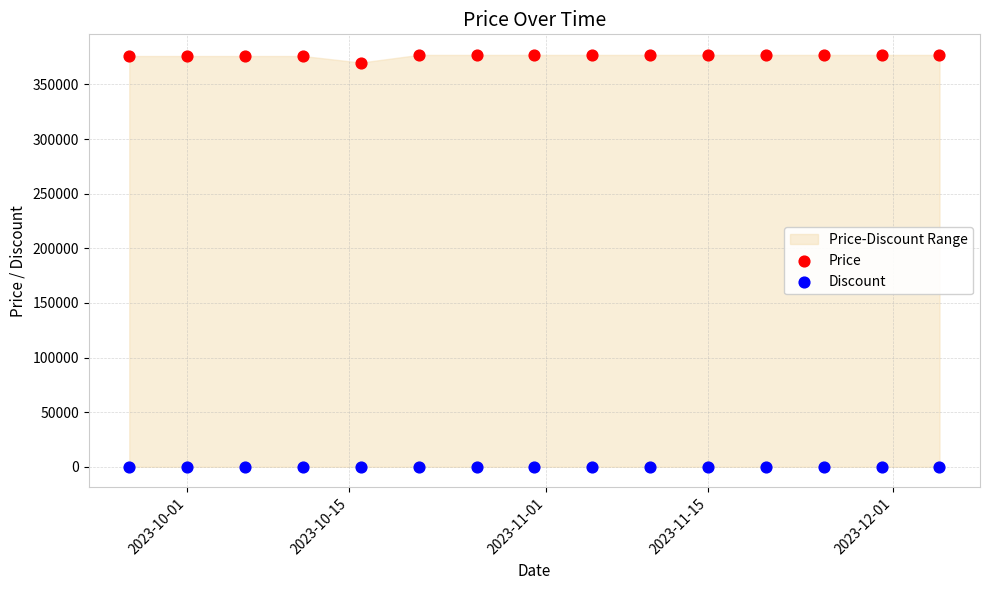

Across all series, what Y value is closest to 188500?

370000